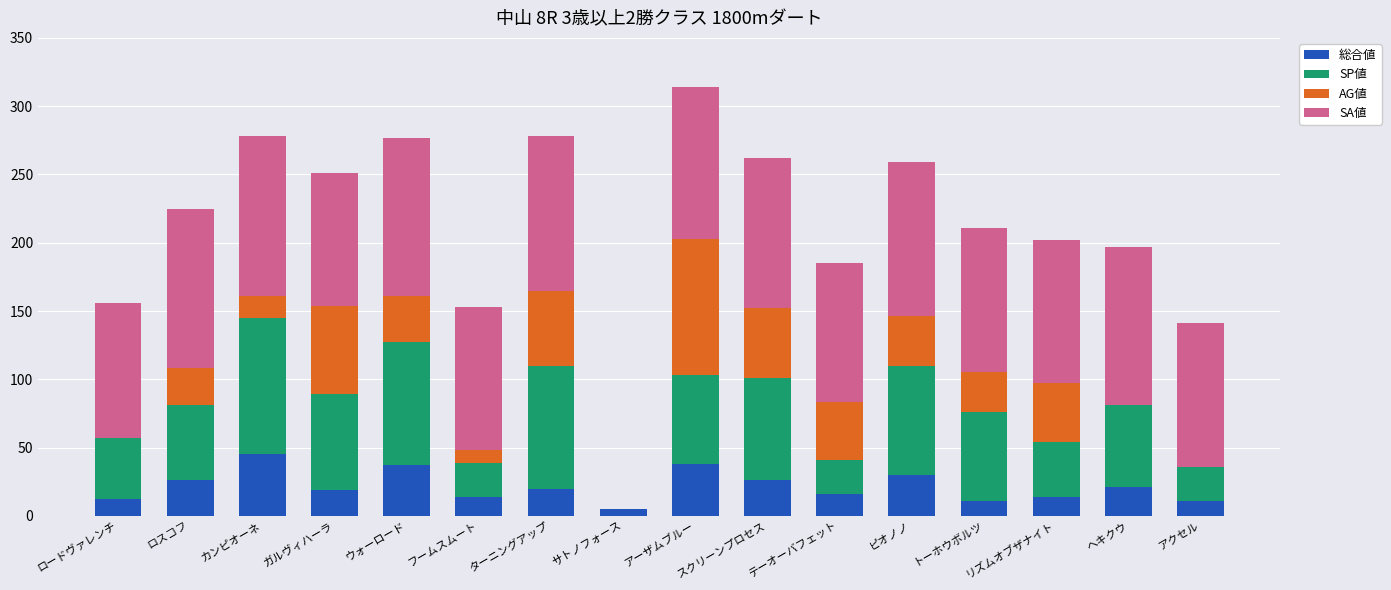

Where does the 総合値 series first go above 20?

ロスコフ